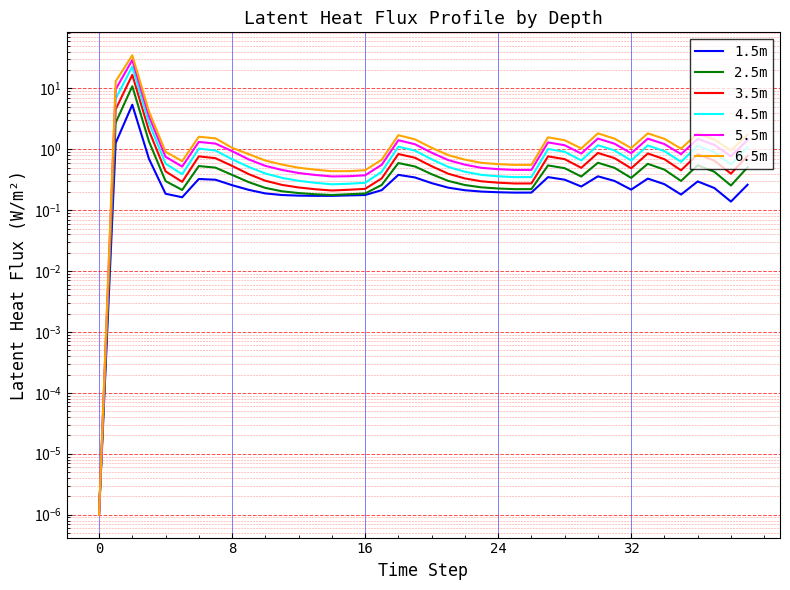

Reading right to left, list all the values displayed in this chart.

1.5m: 0.3	0.1	0.2	0.3	0.2	0.3	0.3	0.2	0.3	0.4	0.2	0.3	0.3	0.2	0.2	0.2	0.2	0.2	0.2	0.3	0.3	0.4	0.2	0.2	0.2	0.2	0.2	0.2	0.2	0.2	0.2	0.3	0.3	0.3	0.2	0.2	0.7	5.4	1.3	0.0
2.5m: 0.5	0.3	0.4	0.5	0.3	0.5	0.6	0.3	0.5	0.6	0.4	0.5	0.5	0.2	0.2	0.2	0.2	0.3	0.3	0.4	0.5	0.6	0.3	0.2	0.2	0.2	0.2	0.2	0.2	0.2	0.3	0.4	0.5	0.5	0.2	0.3	1.4	10.9	2.7	0.0
3.5m: 0.8	0.4	0.7	0.8	0.5	0.7	0.9	0.5	0.7	0.9	0.5	0.7	0.8	0.3	0.3	0.3	0.3	0.3	0.4	0.5	0.7	0.8	0.3	0.2	0.2	0.2	0.2	0.2	0.3	0.3	0.4	0.5	0.7	0.8	0.3	0.4	2.0	16.7	4.5	0.0
4.5m: 1.1	0.6	0.9	1.1	0.6	0.9	1.2	0.7	1.0	1.2	0.7	0.9	1.0	0.3	0.3	0.4	0.4	0.4	0.5	0.7	1.0	1.1	0.4	0.3	0.3	0.3	0.3	0.3	0.3	0.4	0.5	0.7	1.0	1.0	0.4	0.6	2.7	22.8	6.7	0.0
5.5m: 1.4	0.8	1.2	1.5	0.8	1.2	1.5	0.9	1.2	1.5	0.9	1.2	1.3	0.5	0.5	0.5	0.5	0.6	0.7	0.9	1.2	1.4	0.6	0.4	0.4	0.4	0.4	0.4	0.5	0.5	0.7	0.9	1.2	1.3	0.5	0.8	3.5	29.2	9.6	0.0
6.5m: 1.8	1.0	1.4	1.8	1.0	1.5	1.8	1.0	1.5	1.8	1.0	1.4	1.6	0.6	0.6	0.6	0.6	0.7	0.8	1.1	1.5	1.7	0.7	0.5	0.4	0.4	0.5	0.5	0.6	0.7	0.8	1.1	1.5	1.6	0.6	0.9	4.2	35.0	13.1	0.0